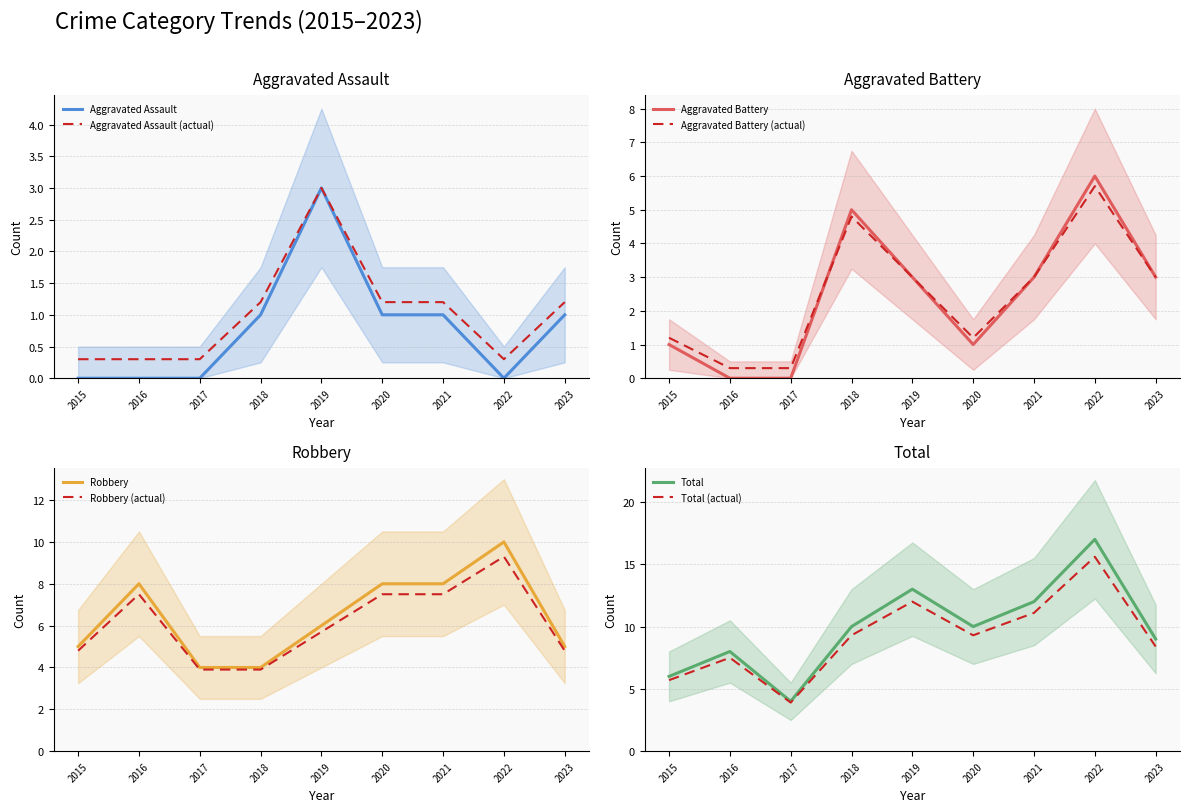

The Aggravated Battery series shows 1 at 2020. True or false?

True